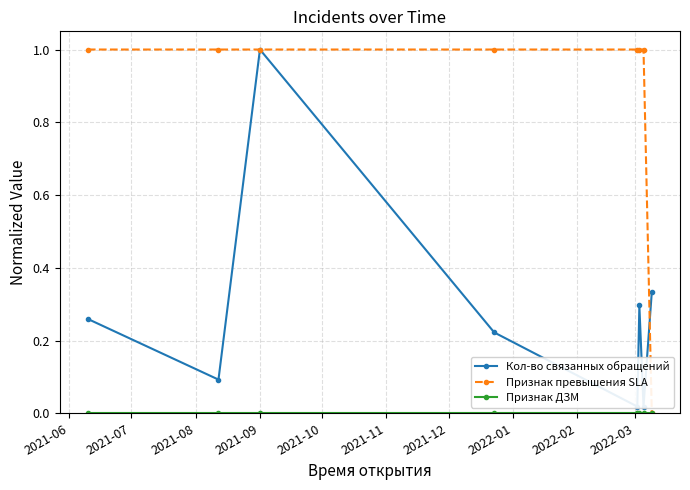

What is the value of the Признак превышения SLA point at the 4th from the left?

1